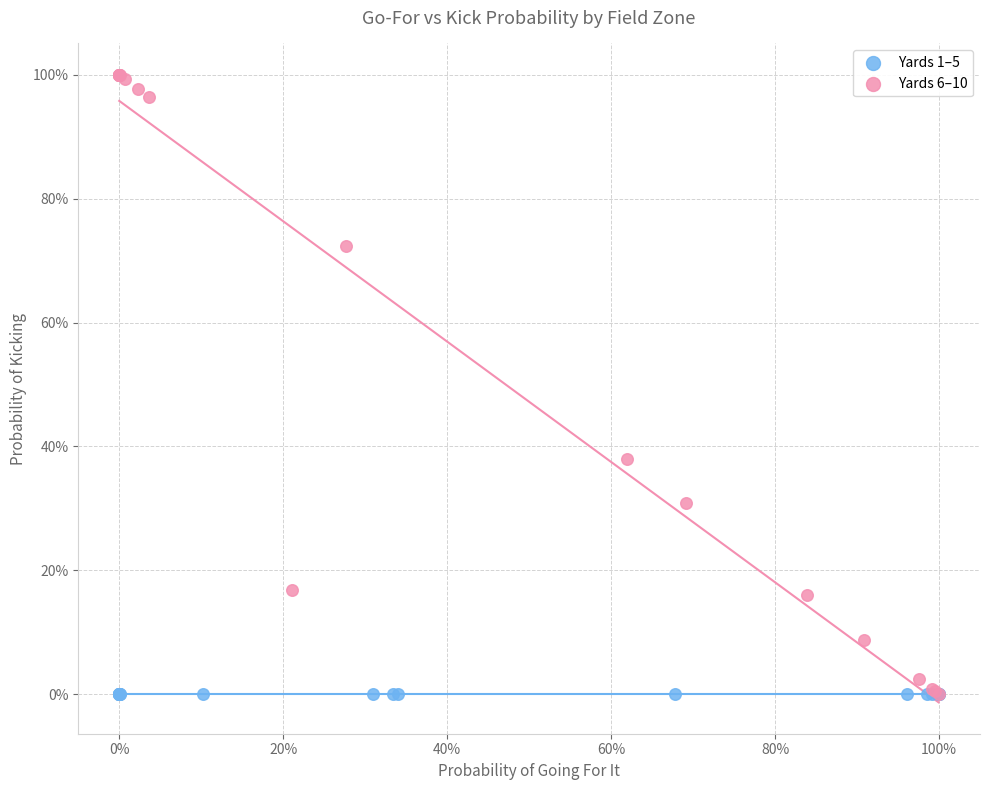

Which series contains the highest Y value?

Yards 6–10